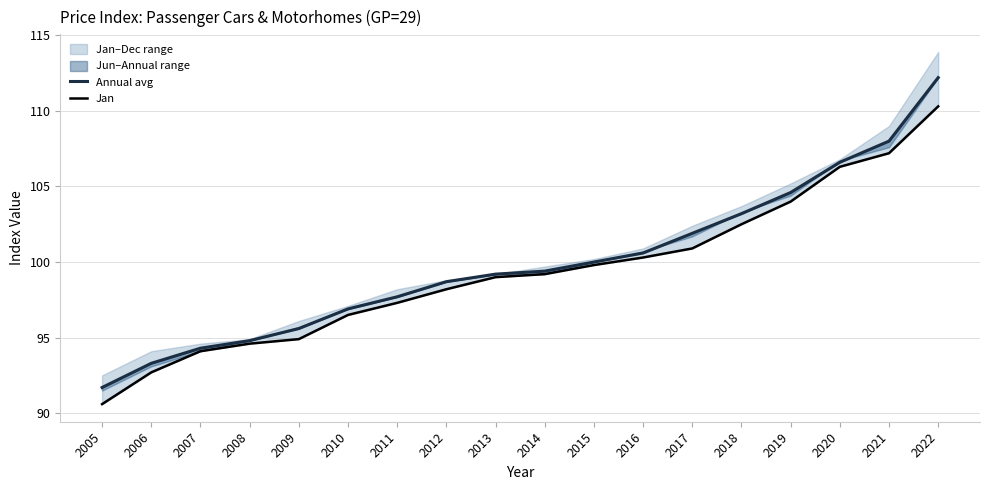

What is the lowest value of the Jan series?

90.6